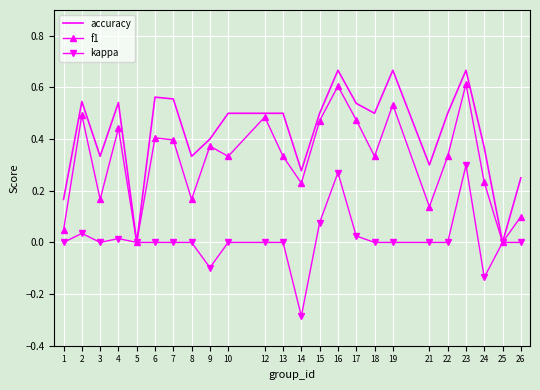

Is the value of f1 at 21 greater than the value of accuracy at 8?

No